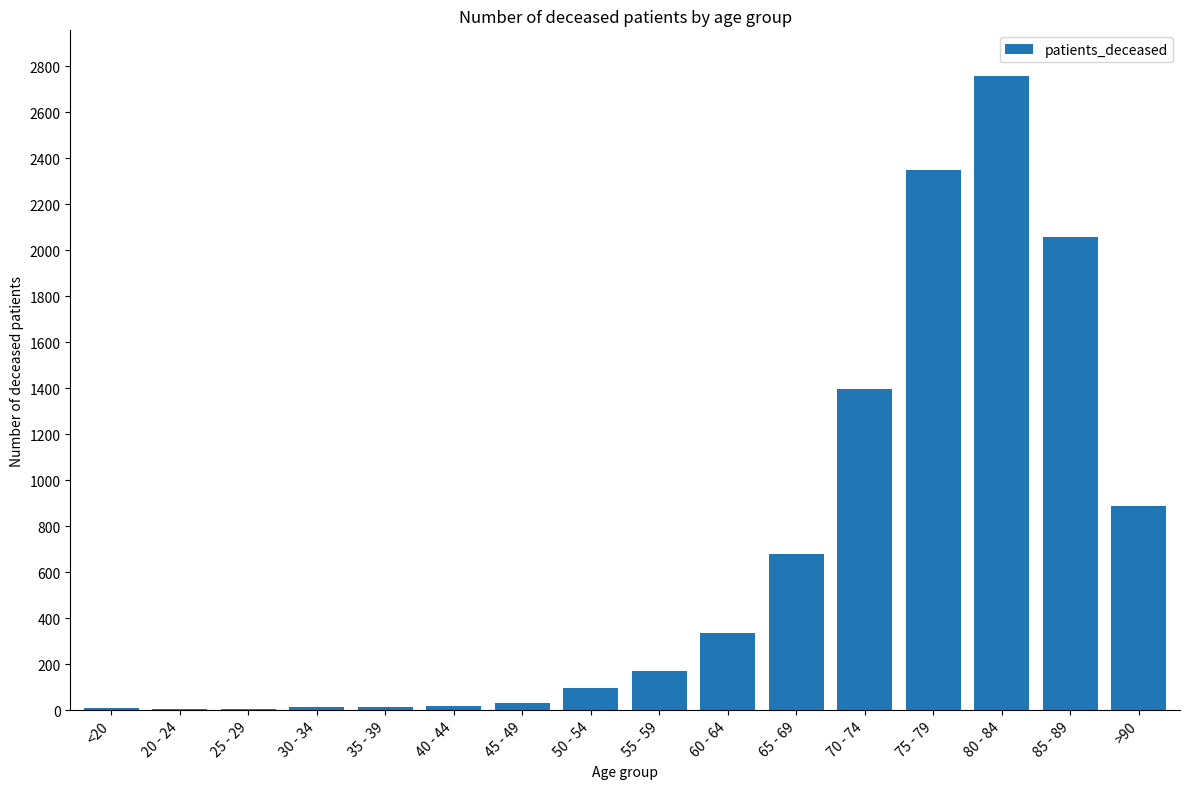

Which category has the highest value across all series?

80 - 84